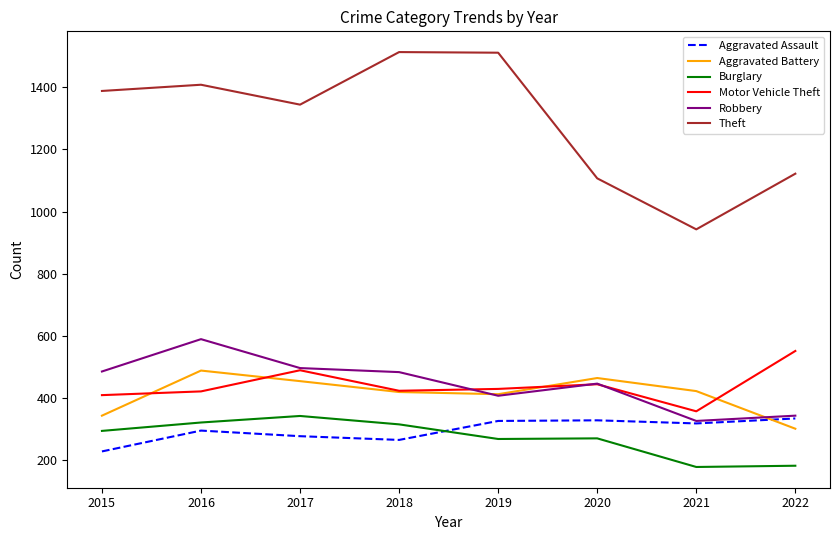

True or false: Theft and Aggravated Battery cross at least once.

False